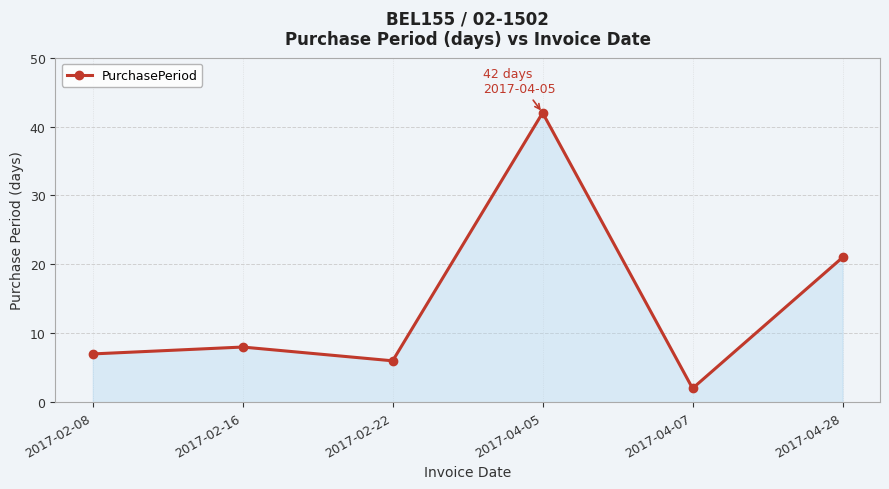

What is the sum of all values?

86